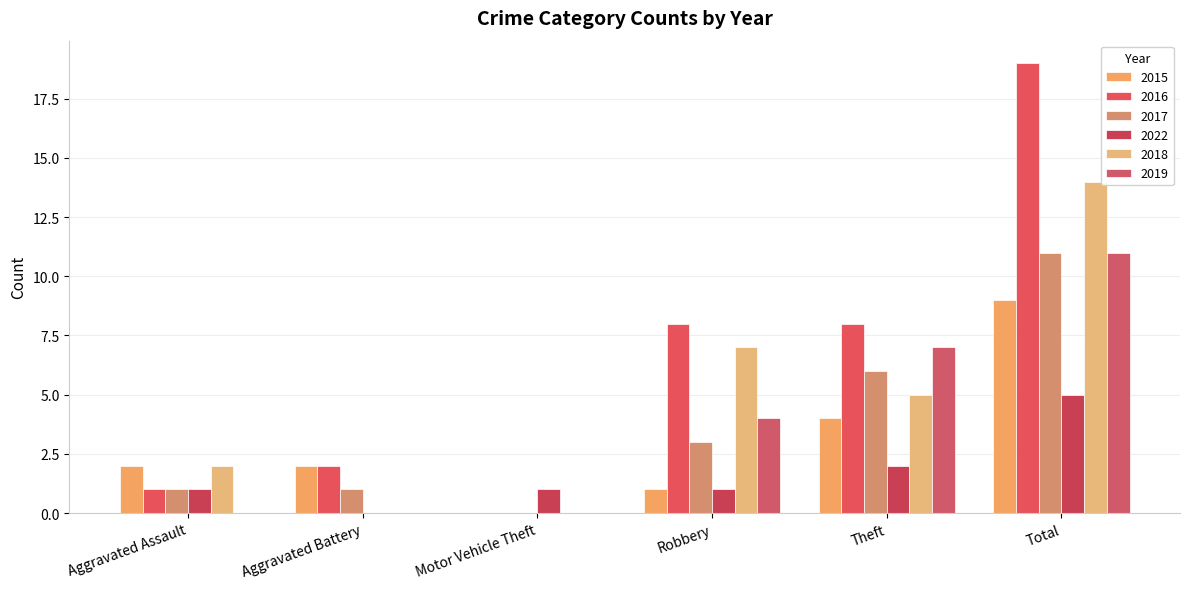

At how many categories does at least one series exceed 12?

1